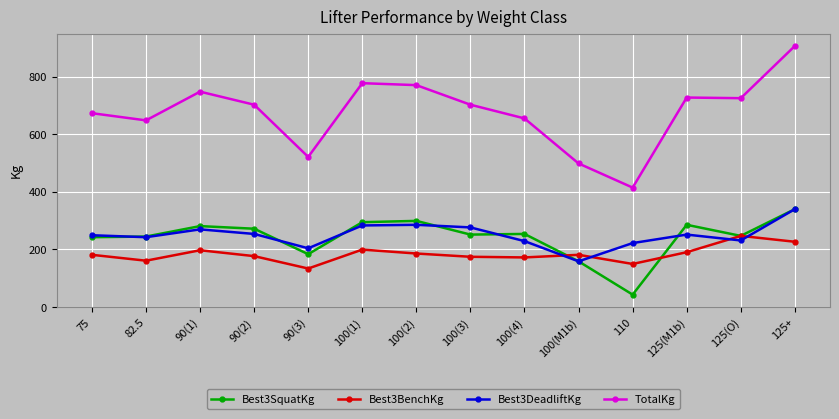

Which category has the lowest value across all series?

110